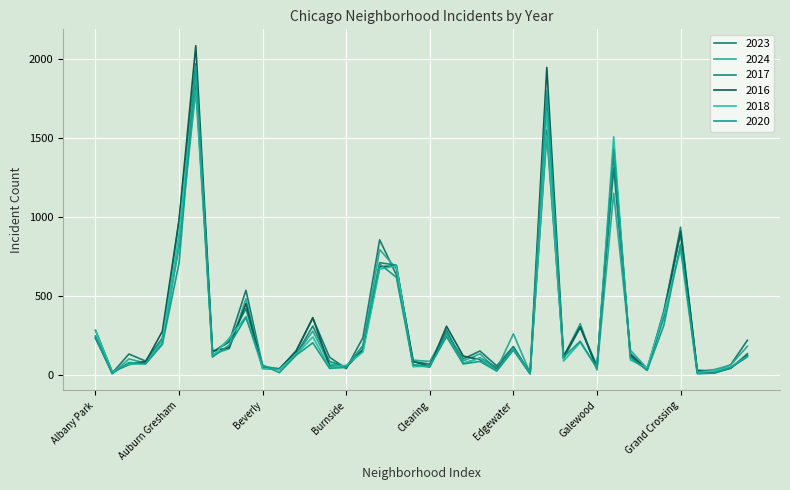

How many lines are shown in the chart?

6